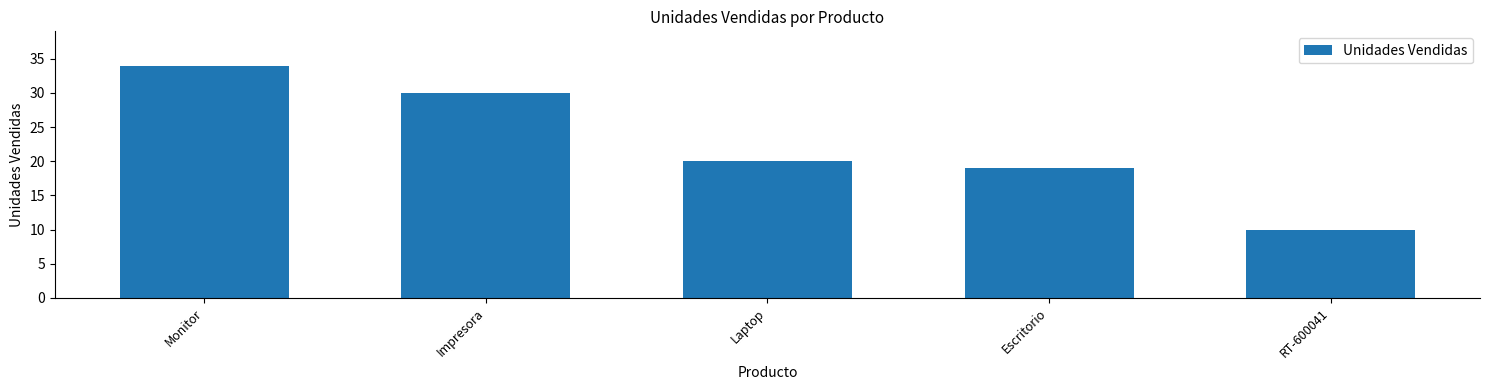

Which label corresponds to the largest value in the chart?

Monitor